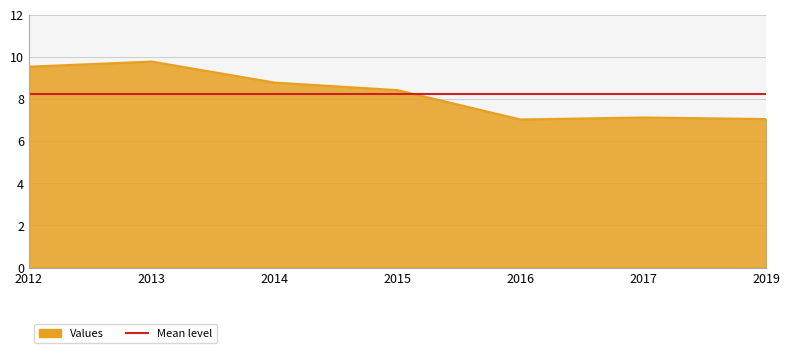

Between 2016 and 2019, which is larger?

2019